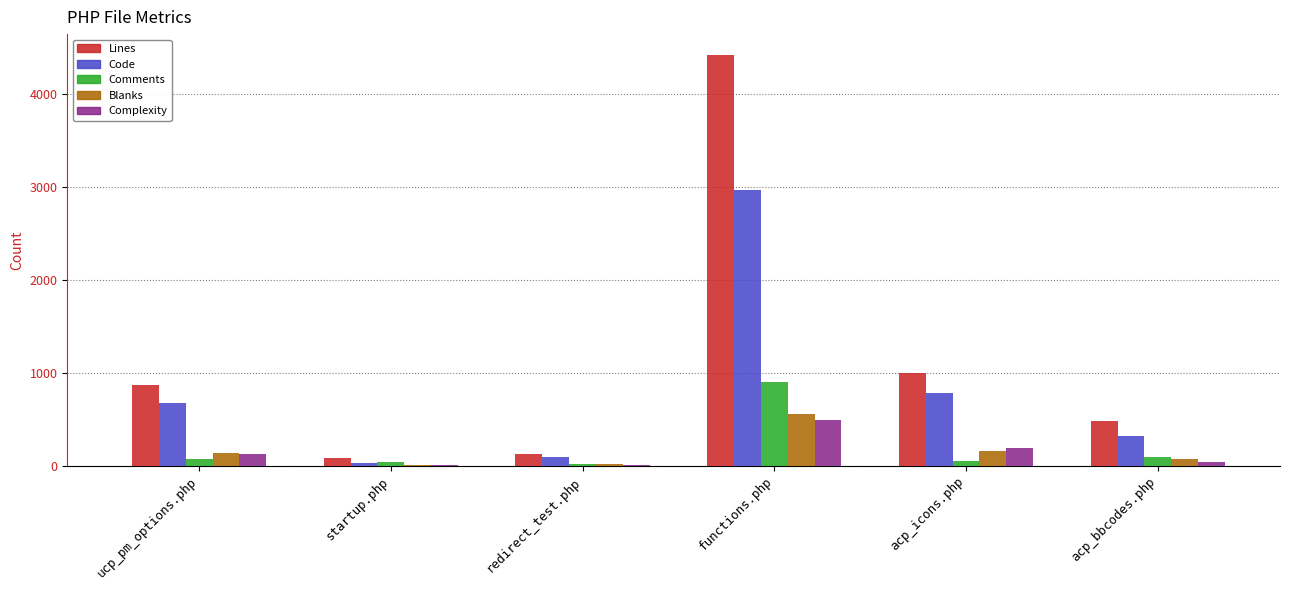

Reading right to left, list all the values displayed in this chart.

Lines: acp_bbcodes.php=486	acp_icons.php=999	functions.php=4428	redirect_test.php=127	startup.php=86	ucp_pm_options.php=874
Code: acp_bbcodes.php=320	acp_icons.php=786	functions.php=2967	redirect_test.php=91	startup.php=32	ucp_pm_options.php=676
Comments: acp_bbcodes.php=93	acp_icons.php=52	functions.php=900	redirect_test.php=19	startup.php=44	ucp_pm_options.php=67
Blanks: acp_bbcodes.php=73	acp_icons.php=161	functions.php=561	redirect_test.php=17	startup.php=10	ucp_pm_options.php=131
Complexity: acp_bbcodes.php=36	acp_icons.php=194	functions.php=489	redirect_test.php=3	startup.php=5	ucp_pm_options.php=122